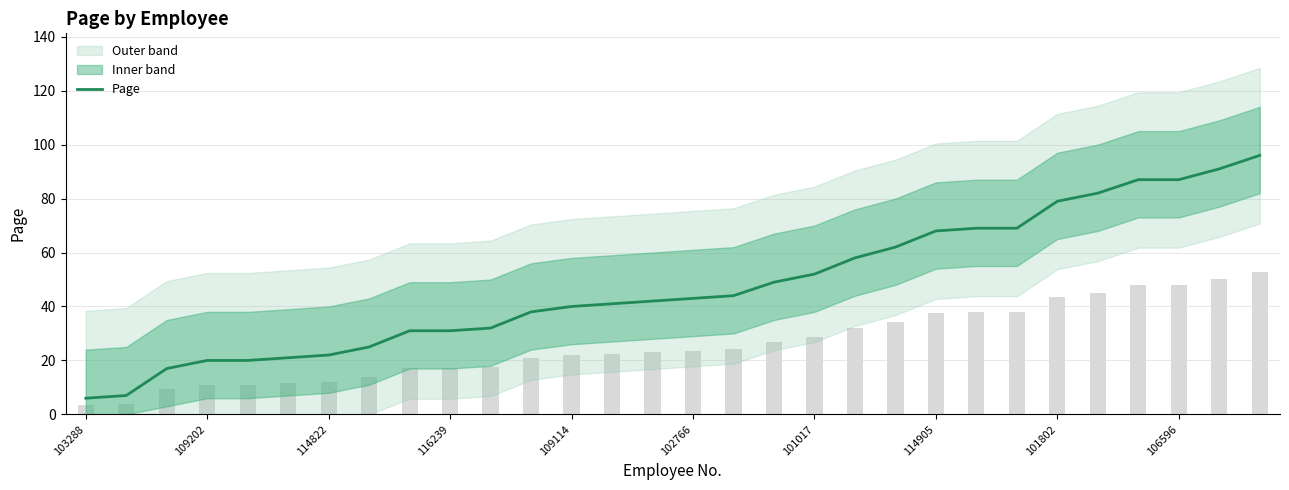

What is the minimum value for Page?

6